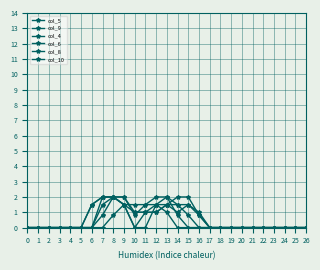

At which category does col_4 reach its first local peak?

9